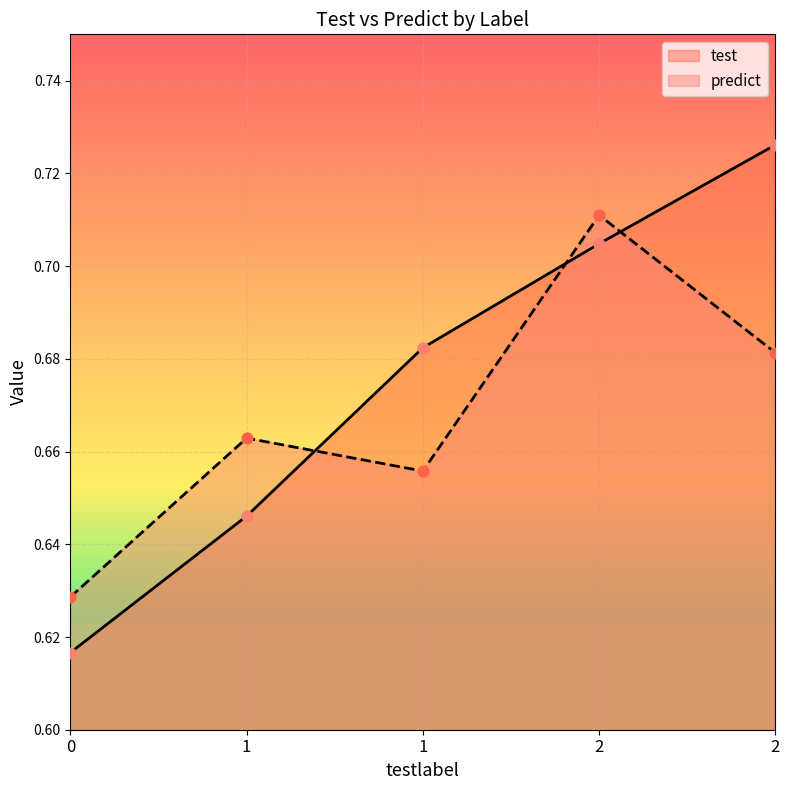

What is the total value across all series at 1?

1.3